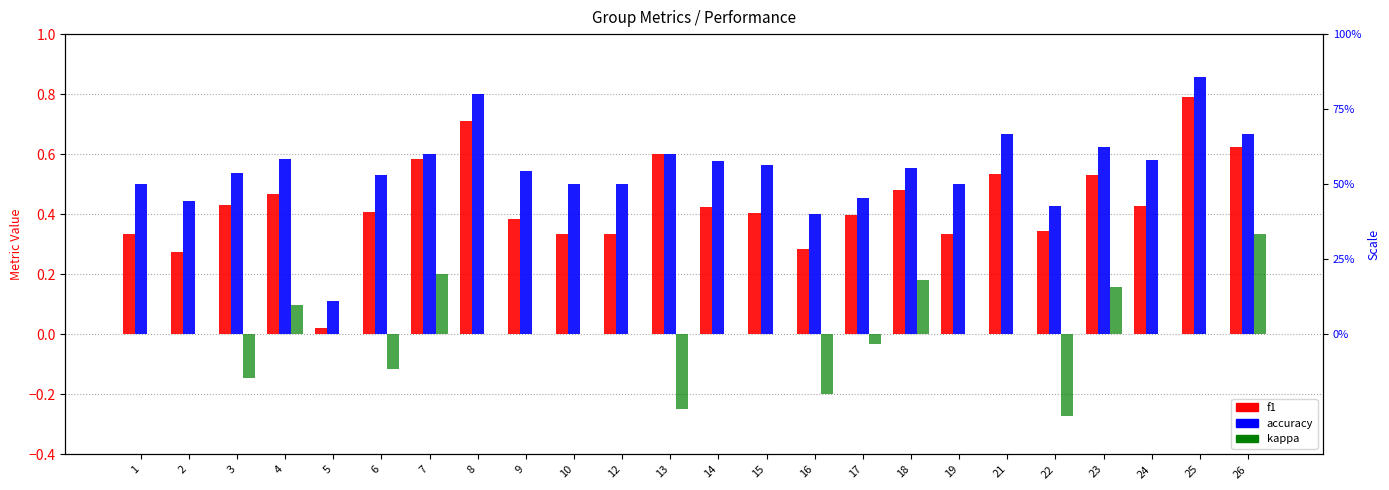

Reading left to right, transcribe all the data shown in this chart.

f1: 1=0.3	2=0.3	3=0.4	4=0.5	5=0.0	6=0.4	7=0.6	8=0.7	9=0.4	10=0.3	12=0.3	13=0.6	14=0.4	15=0.4	16=0.3	17=0.4	18=0.5	19=0.3	21=0.5	22=0.3	23=0.5	24=0.4	25=0.8	26=0.6
accuracy: 1=0.5	2=0.4	3=0.5	4=0.6	5=0.1	6=0.5	7=0.6	8=0.8	9=0.5	10=0.5	12=0.5	13=0.6	14=0.6	15=0.6	16=0.4	17=0.5	18=0.6	19=0.5	21=0.7	22=0.4	23=0.6	24=0.6	25=0.9	26=0.7
kappa: 1=0.0	2=0.0	3=-0.1	4=0.1	5=0.0	6=-0.1	7=0.2	8=0.0	9=0.0	10=0.0	12=0.0	13=-0.2	14=0.0	15=0.0	16=-0.2	17=-0.0	18=0.2	19=0.0	21=0.0	22=-0.3	23=0.2	24=0.0	25=0.0	26=0.3